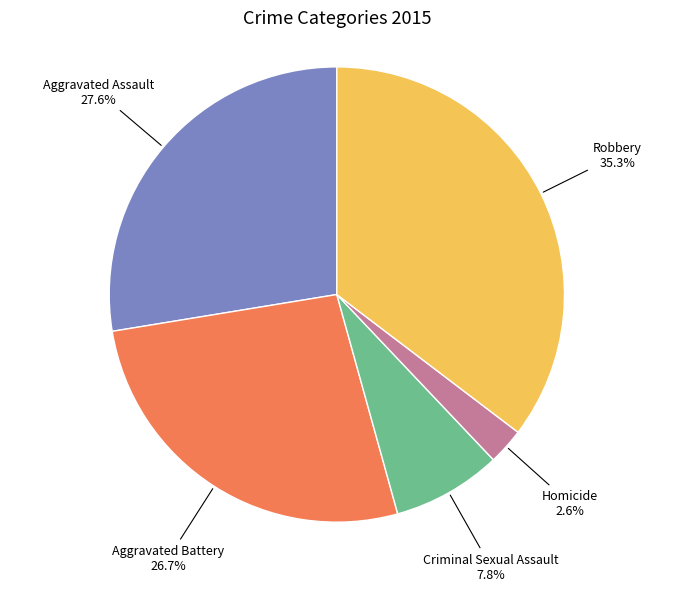

Does any single category account for the majority?

No